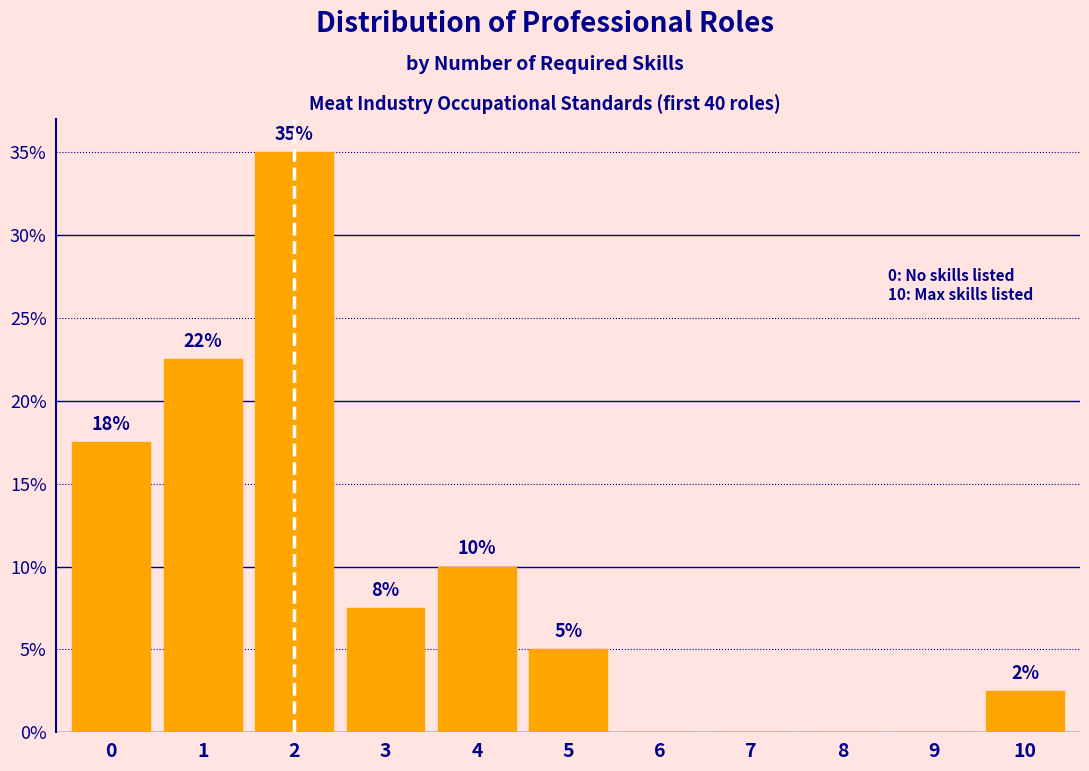

Are the bars horizontal?

No